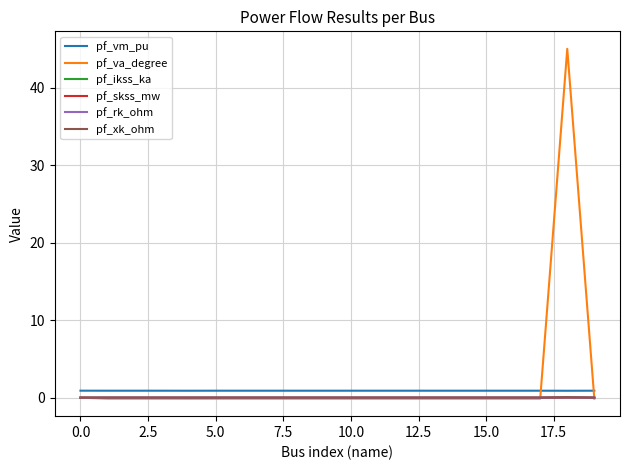

True or false: pf_vm_pu and pf_rk_ohm cross at least once.

False